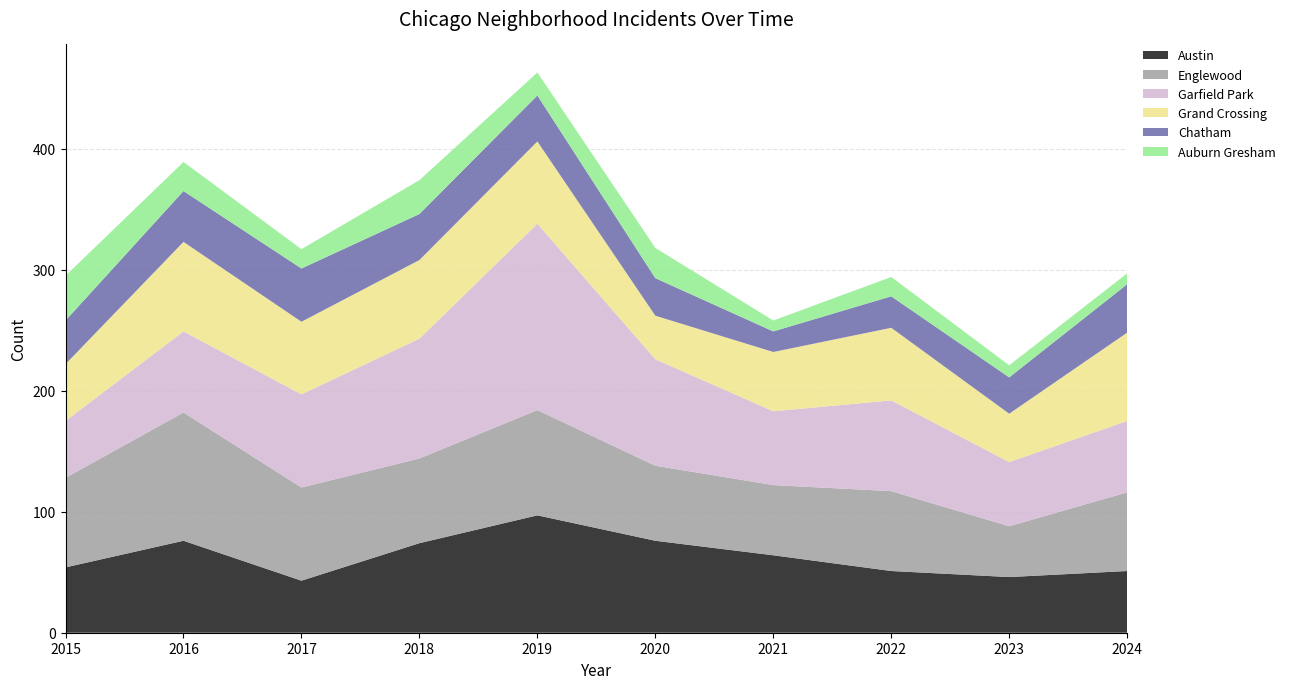

Reading left to right, list all the values displayed in this chart.

Austin: 2015=54	2016=76	2017=43	2018=74	2019=97	2020=76	2021=64	2022=51	2023=46	2024=51
Englewood: 2015=74	2016=106	2017=77	2018=70	2019=87	2020=62	2021=58	2022=66	2023=42	2024=65
Garfield Park: 2015=47	2016=67	2017=77	2018=99	2019=154	2020=88	2021=61	2022=75	2023=53	2024=59
Grand Crossing: 2015=47	2016=74	2017=60	2018=65	2019=68	2020=36	2021=49	2022=60	2023=40	2024=73
Chatham: 2015=36	2016=42	2017=44	2018=38	2019=38	2020=31	2021=17	2022=26	2023=30	2024=40
Auburn Gresham: 2015=37	2016=24	2017=16	2018=28	2019=19	2020=25	2021=9	2022=16	2023=10	2024=9